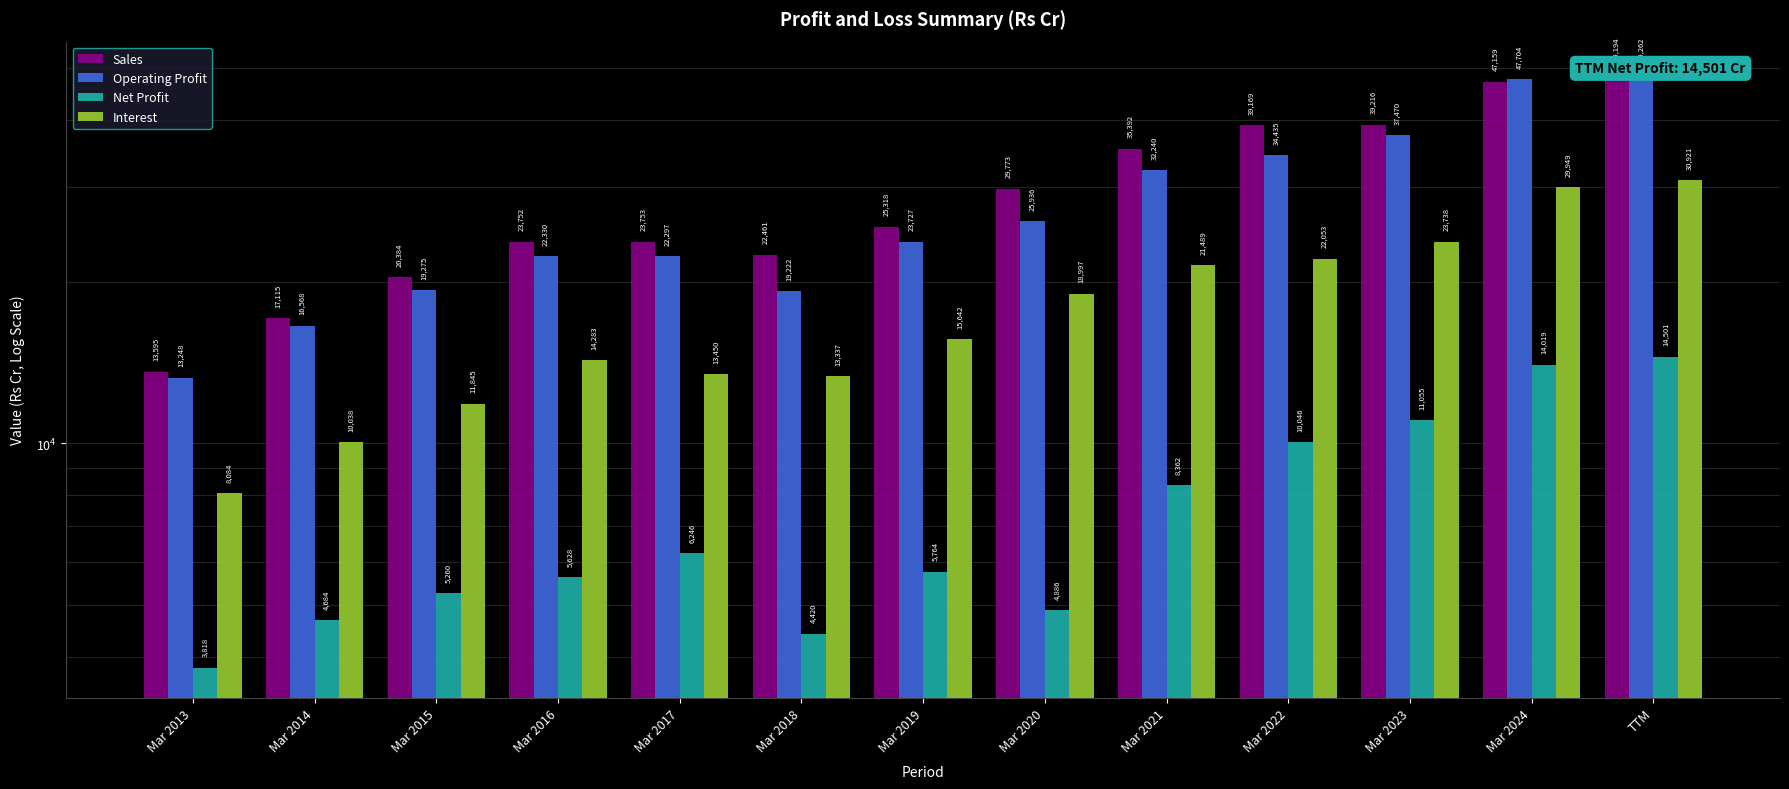

How many data points in Sales are less than 25318?

6